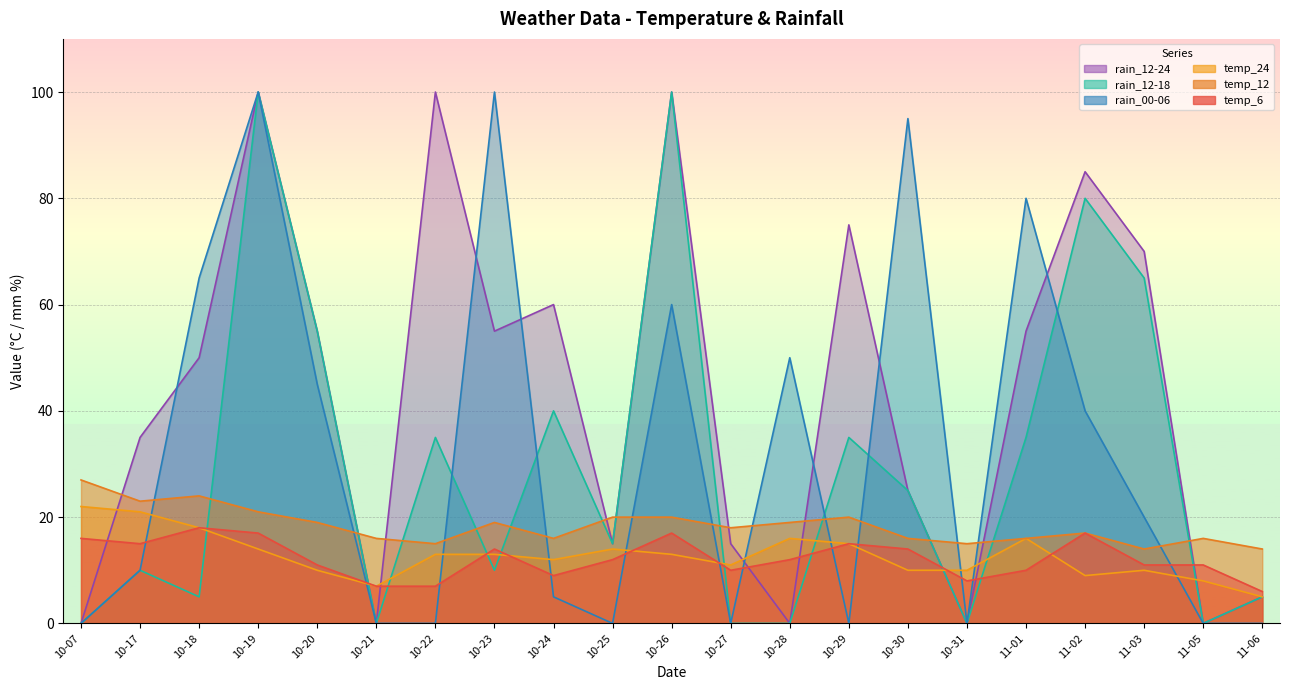

What is the value of the temp_12 point at the 10th from the left?

20